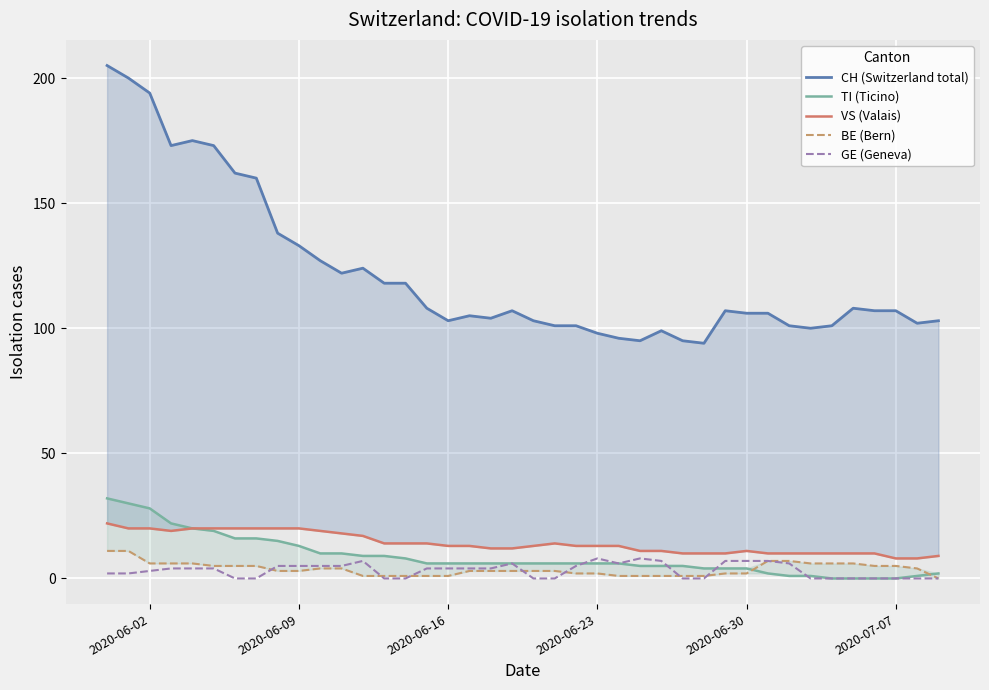

Count the number of data series in this chart.

5